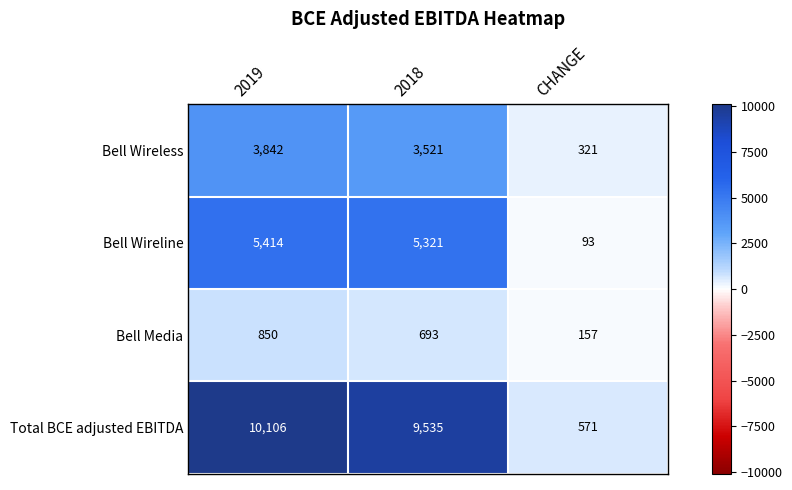

What is the lowest value of the Bell Wireline series?

93